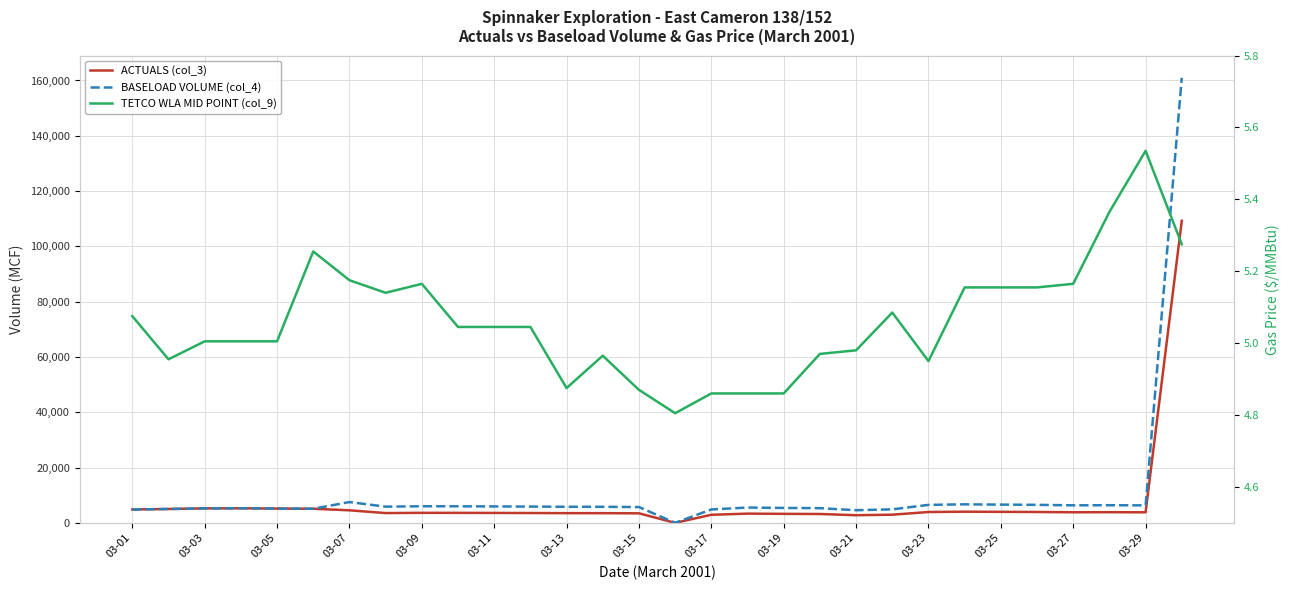

What is the total value across all series at 03-27?

10167.2